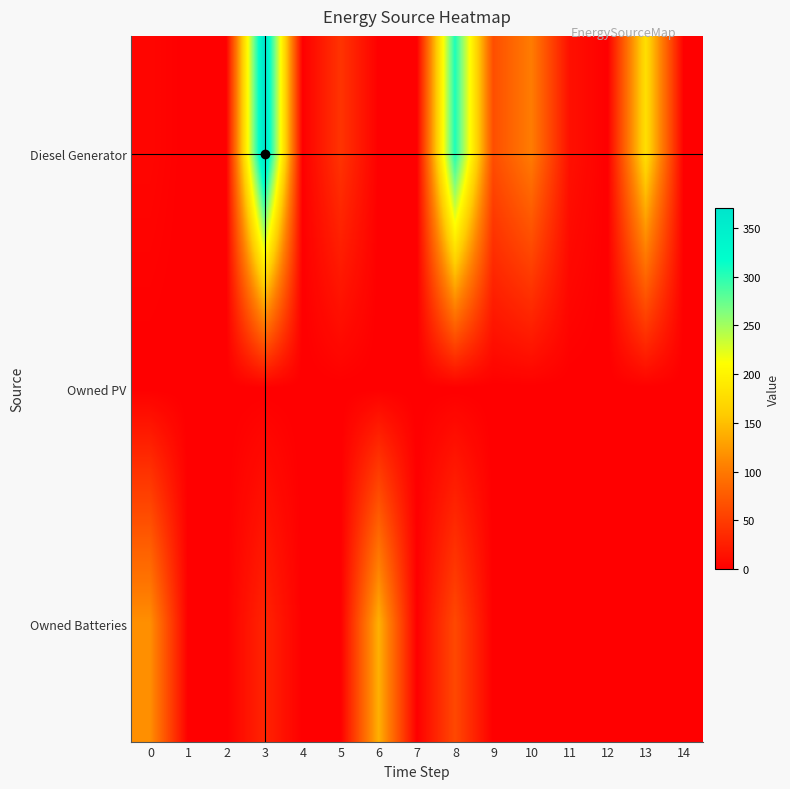

Reading right to left, list all the values displayed in this chart.

Diesel Generator: 14=0	13=179	12=0	11=14	10=103	9=65	8=305	7=0	6=0	5=43	4=0	3=370	2=0	1=0	0=5
Owned PV: 14=0	13=0	12=0	11=0	10=0	9=0	8=0	7=0	6=0	5=0	4=0	3=0	2=0	1=0	0=0
Owned Batteries: 14=0	13=0	12=0	11=0	10=0	9=0	8=60	7=0	6=140	5=0	4=0	3=30	2=0	1=0	0=117